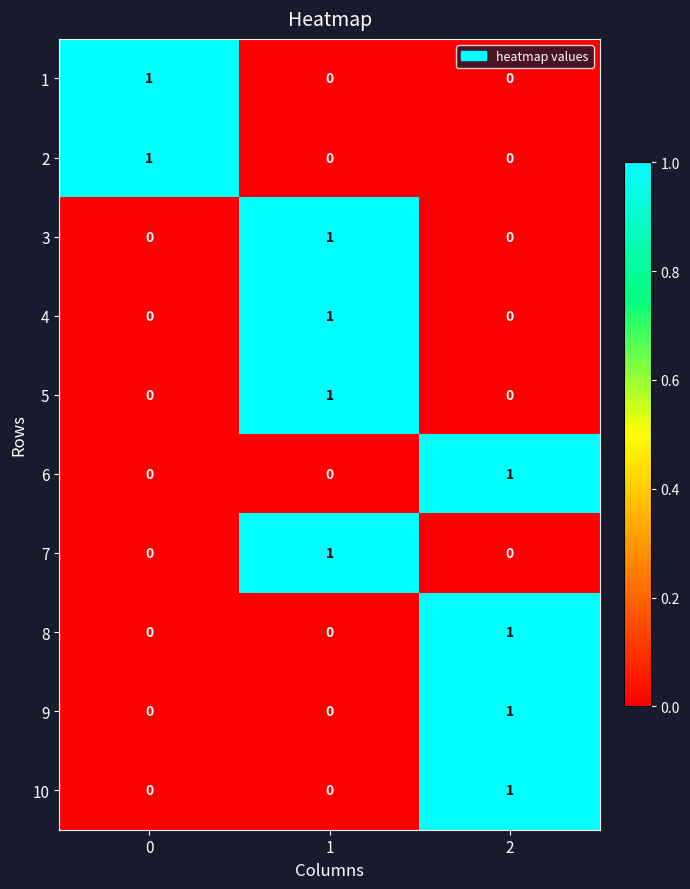

What is the difference between the highest and lowest values at 0?

1